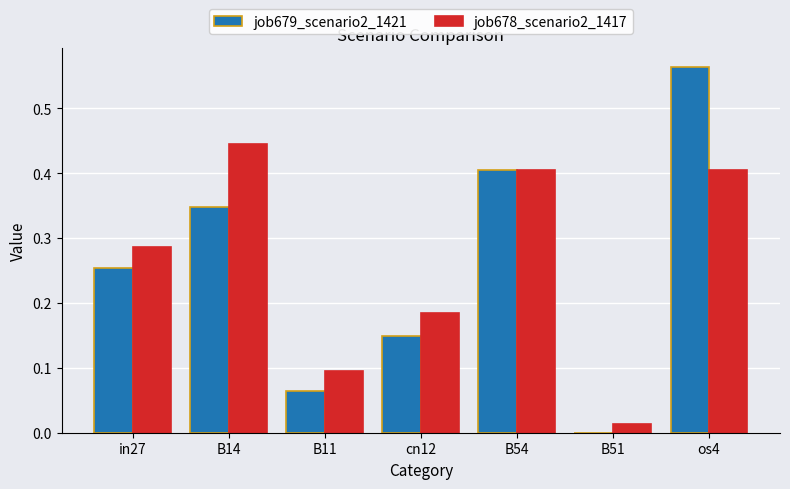

How many groups of bars are there?

7